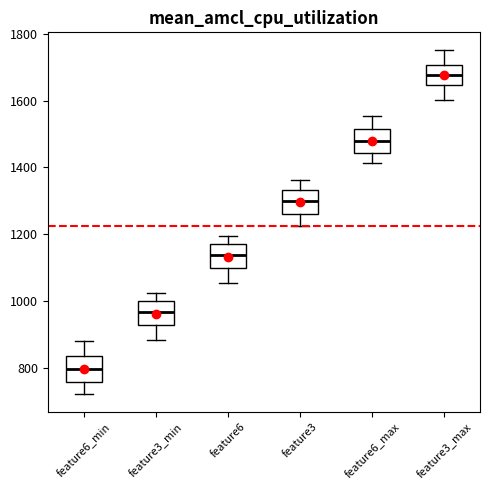

Which box has the highest median line?

feature3_max